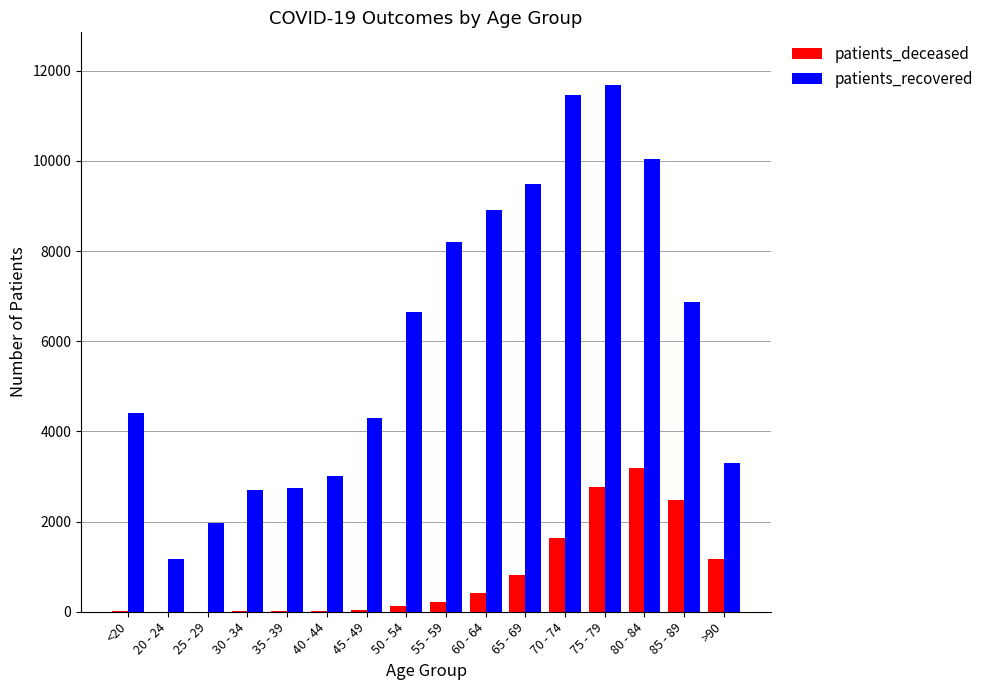

Is the value of patients_deceased at 85 - 89 greater than the value of patients_recovered at <20?

No